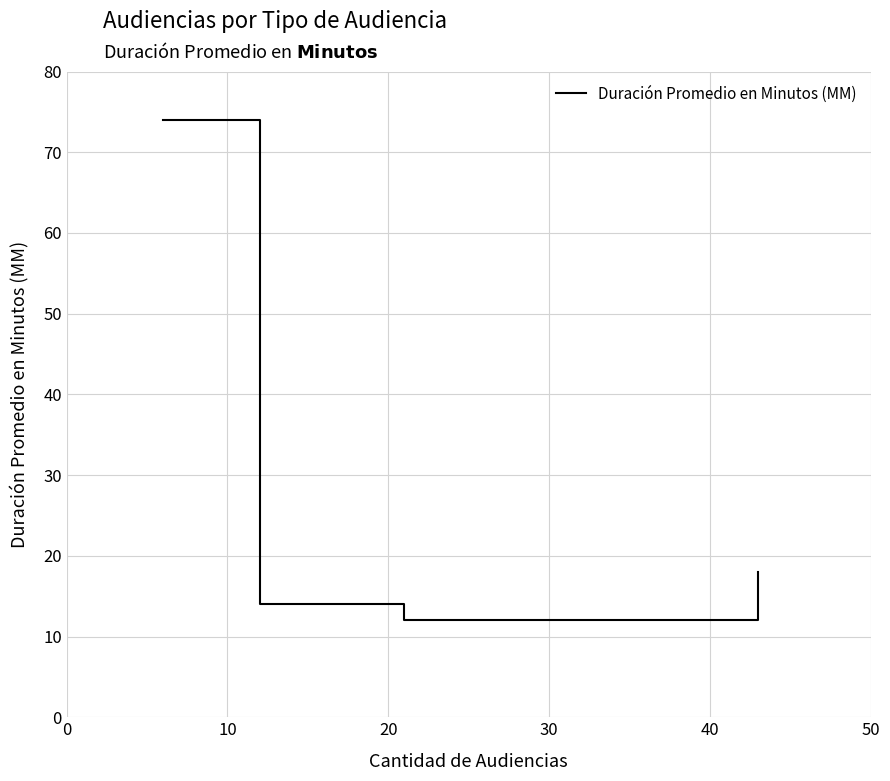

What is the average value?

30